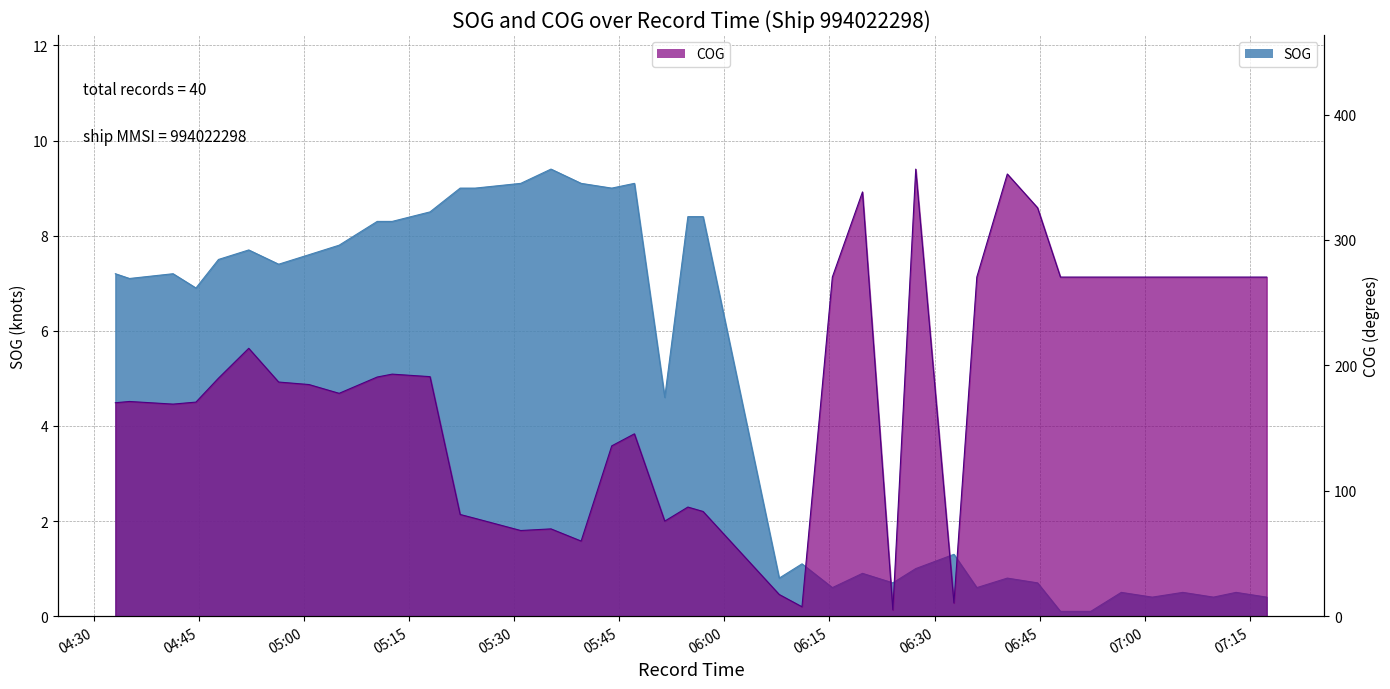

At how many categories does at least one series exceed 119?

28